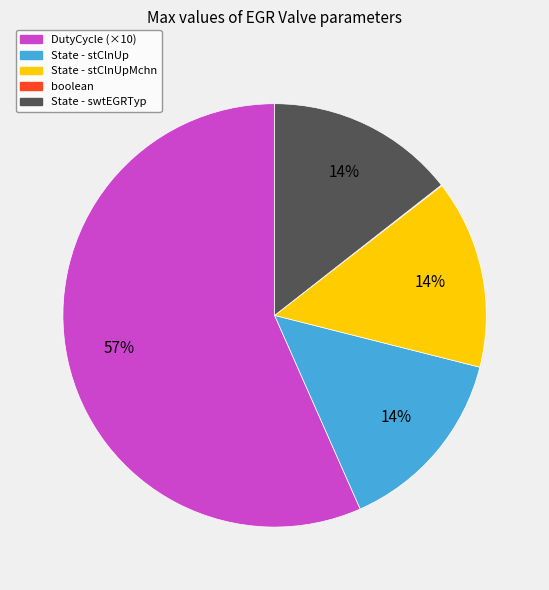

To the nearest percent, what is the average slice percentage?

20%